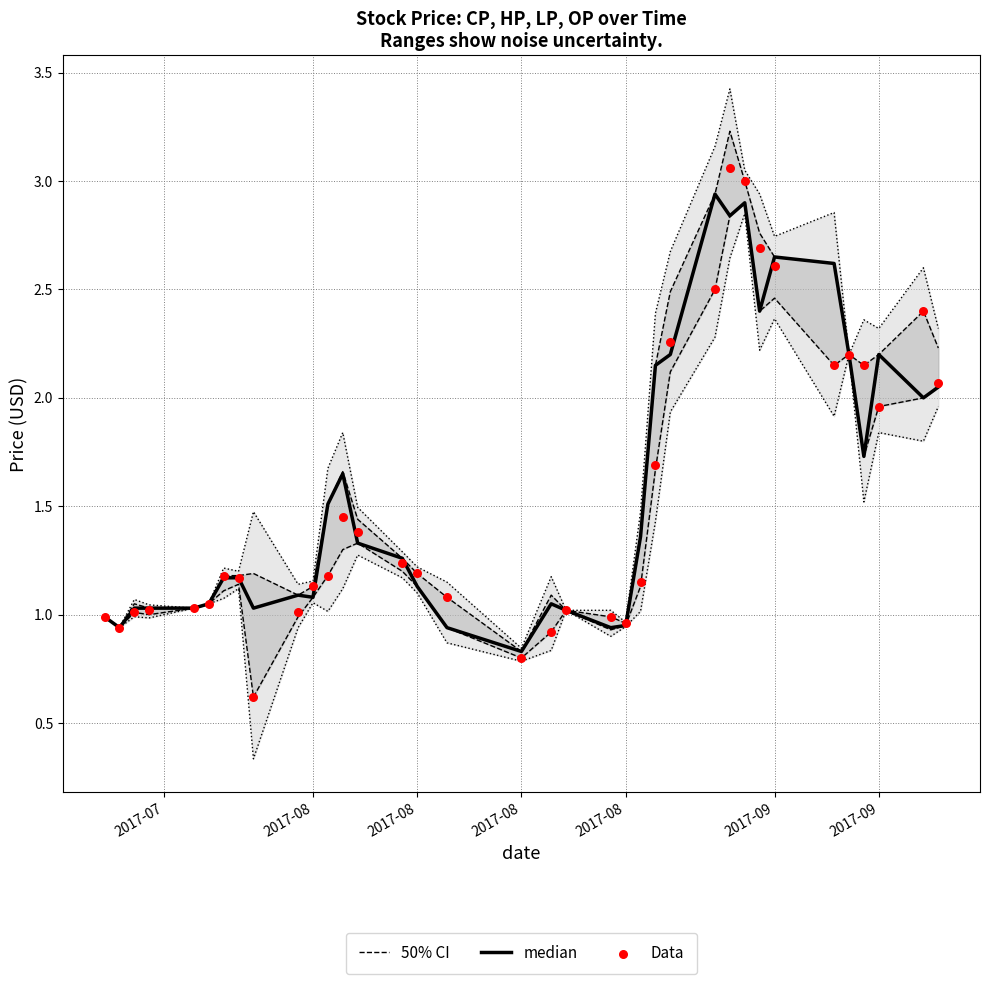

Which series has the largest total across all categories?

50% CI